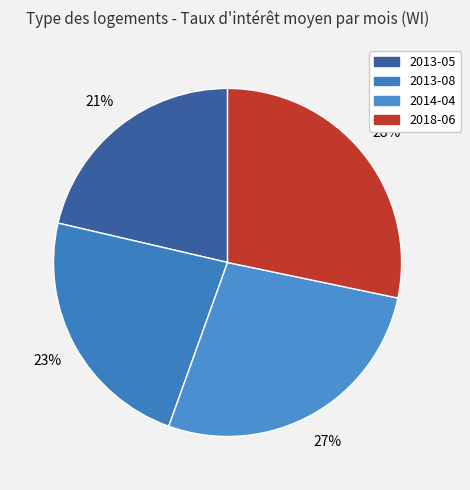

To the nearest percent, what is the combined percentage of 2013-08 and 2018-06?

51%